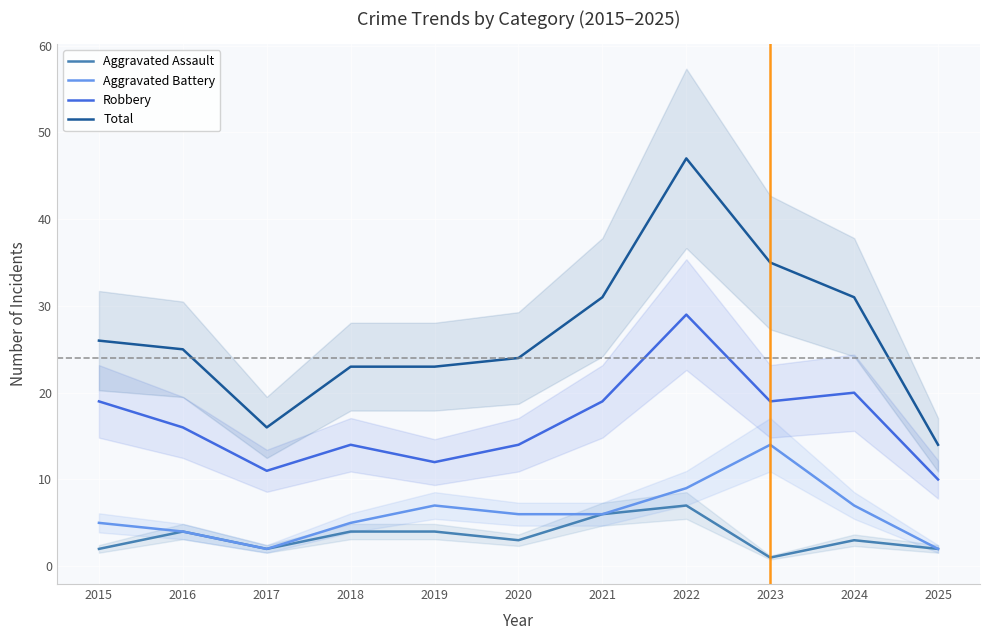

Which series changed the most between 2015 and 2016?

Robbery